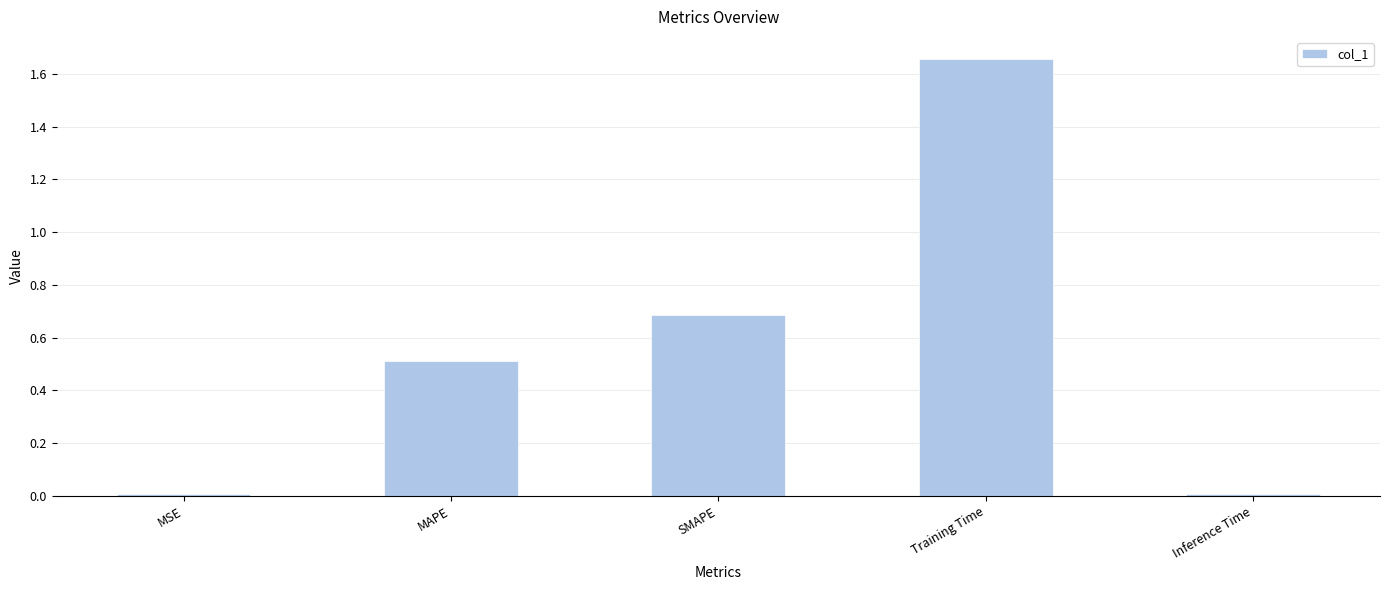

Does the chart contain stacked bars?

No